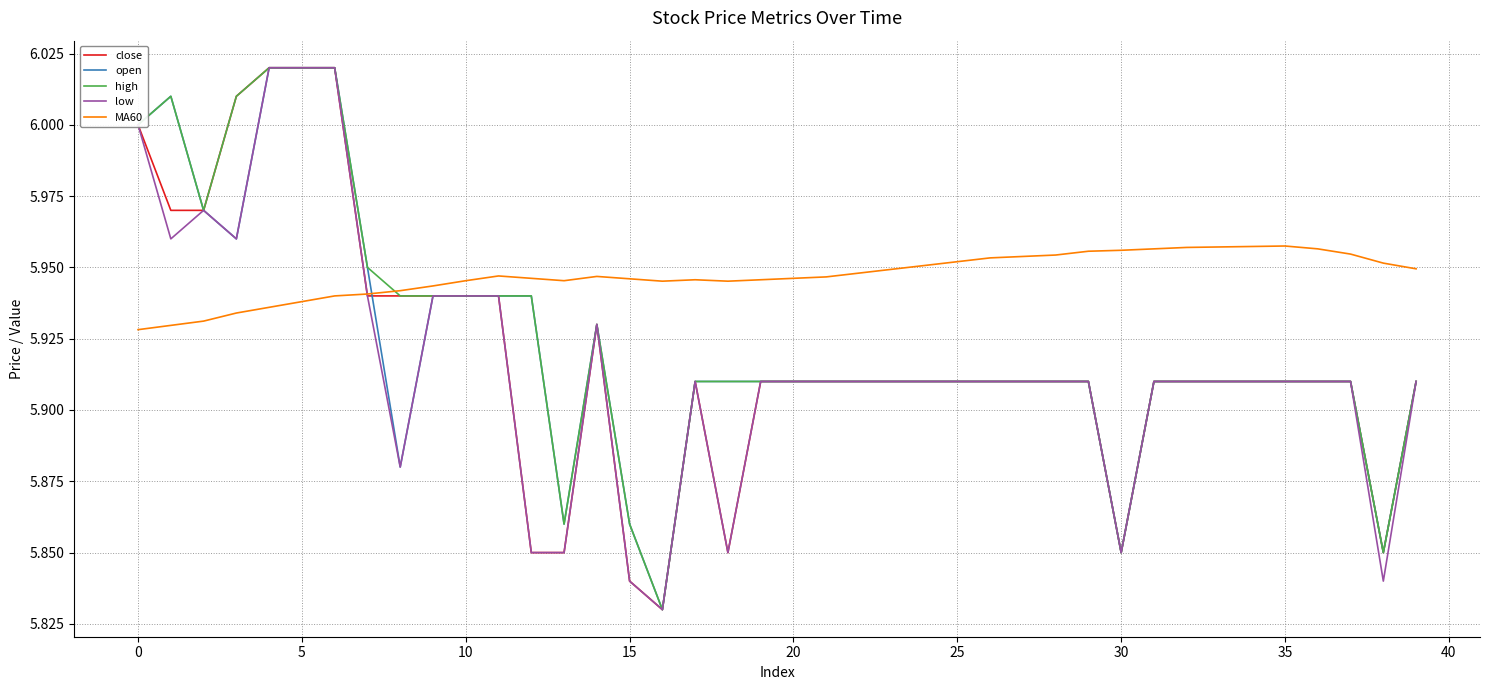

Which series has the largest total across all categories?

MA60